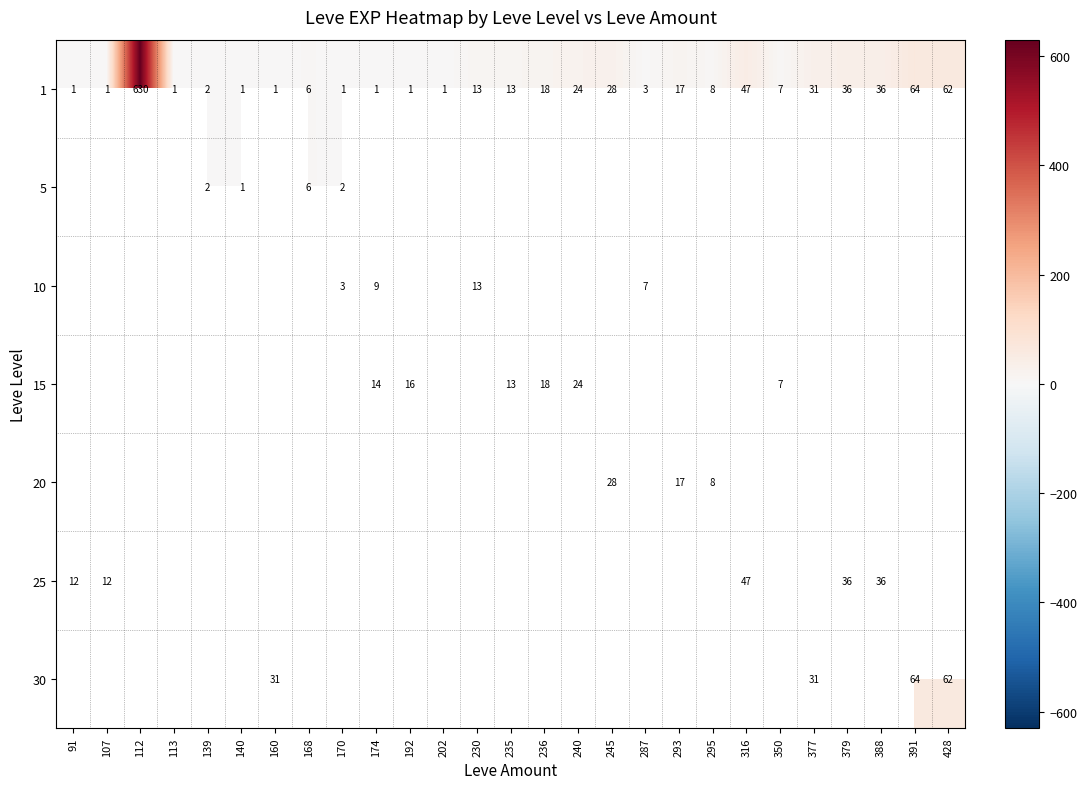

Between 236 and 91, which is larger?

236